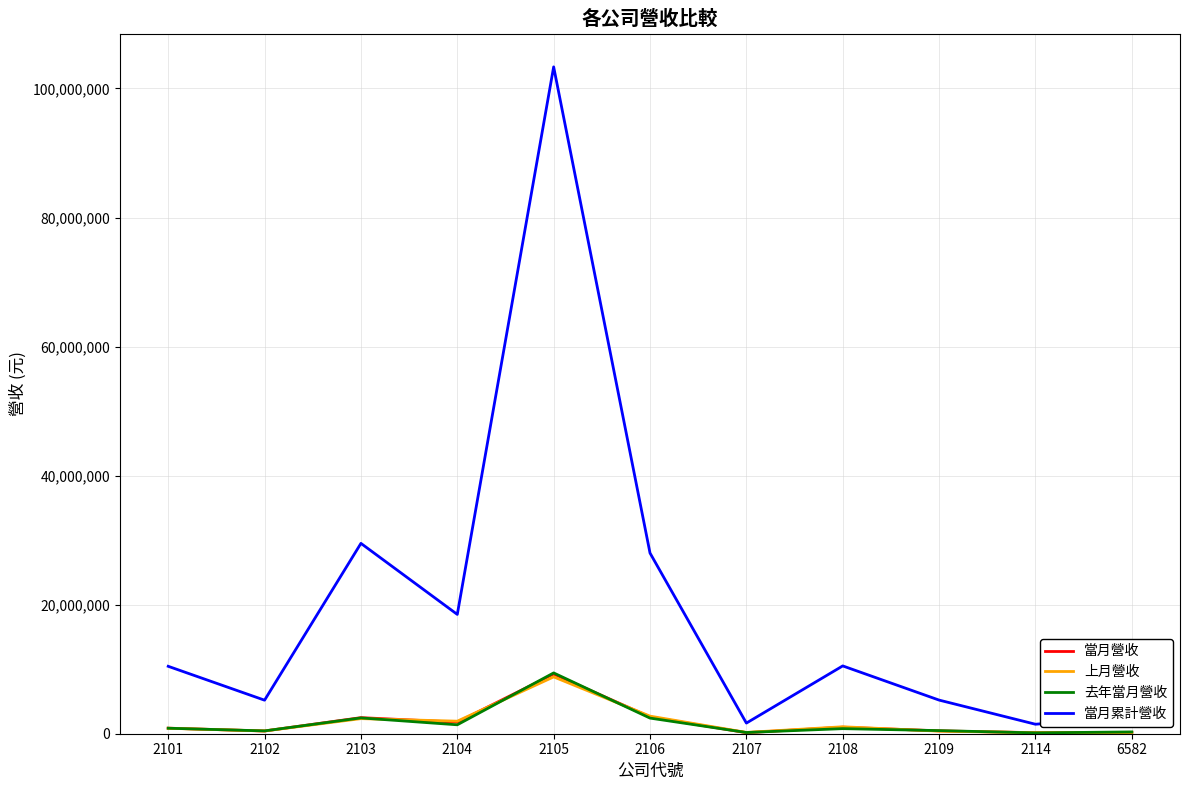

What are all the series names shown in the legend?

當月營收, 上月營收, 去年當月營收, 當月累計營收